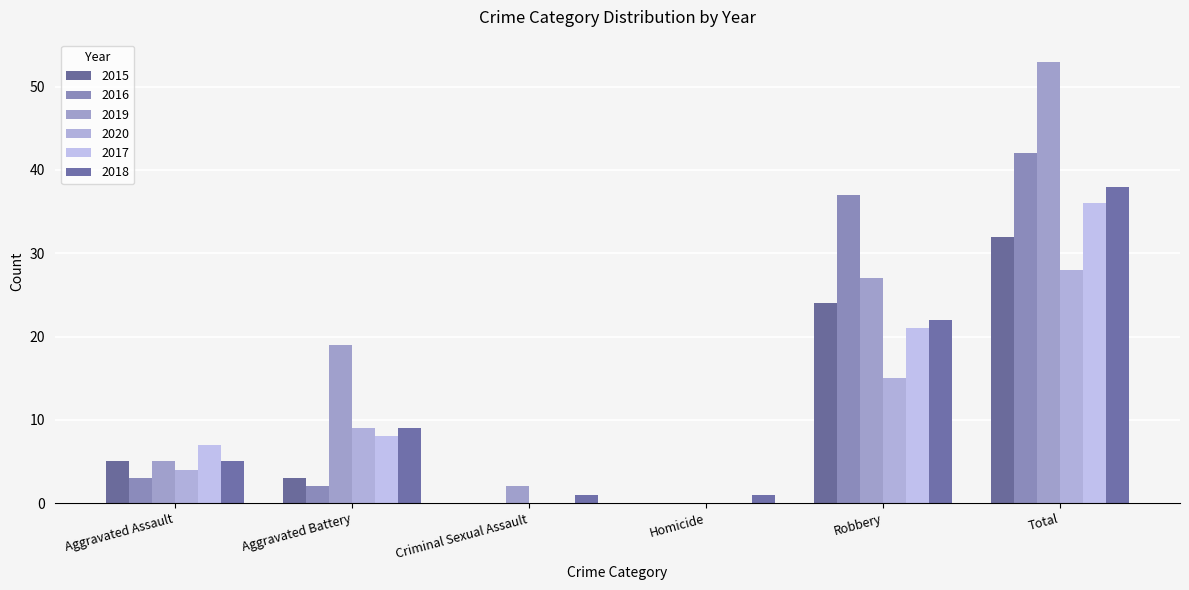

Which has a higher value, Homicide or Criminal Sexual Assault?

Homicide